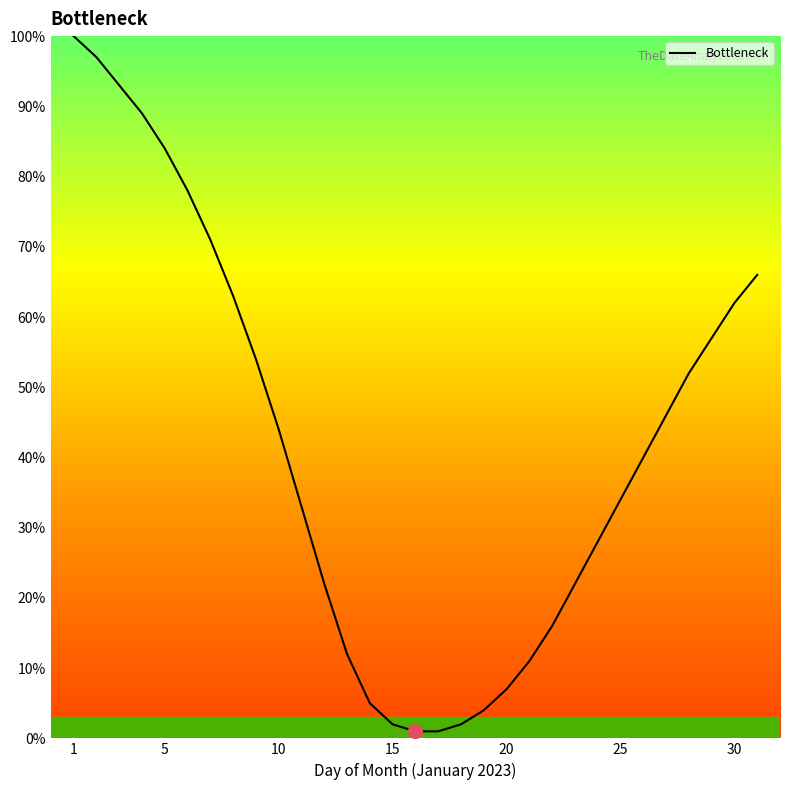

What is the difference between the maximum and minimum values?

99